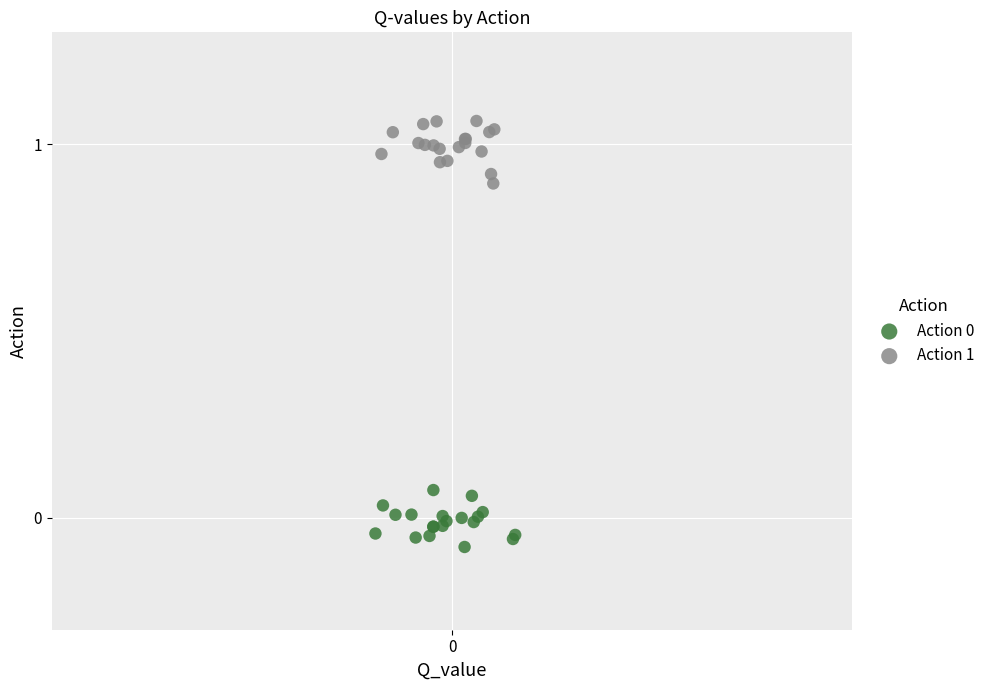

Which series contains the highest Y value?

Action 1